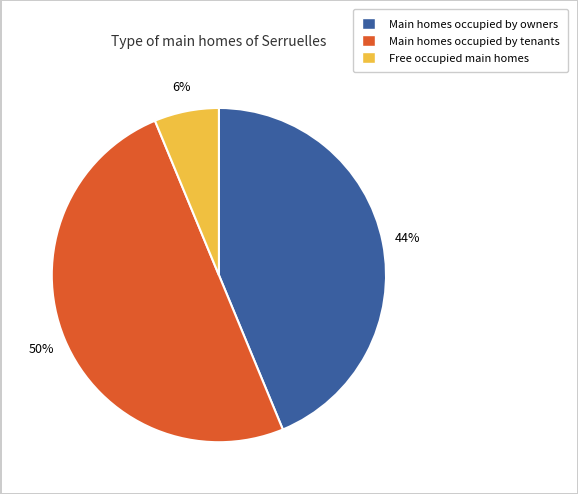

Rank the categories by value from highest to lowest.

Main homes occupied by tenants, Main homes occupied by owners, Free occupied main homes